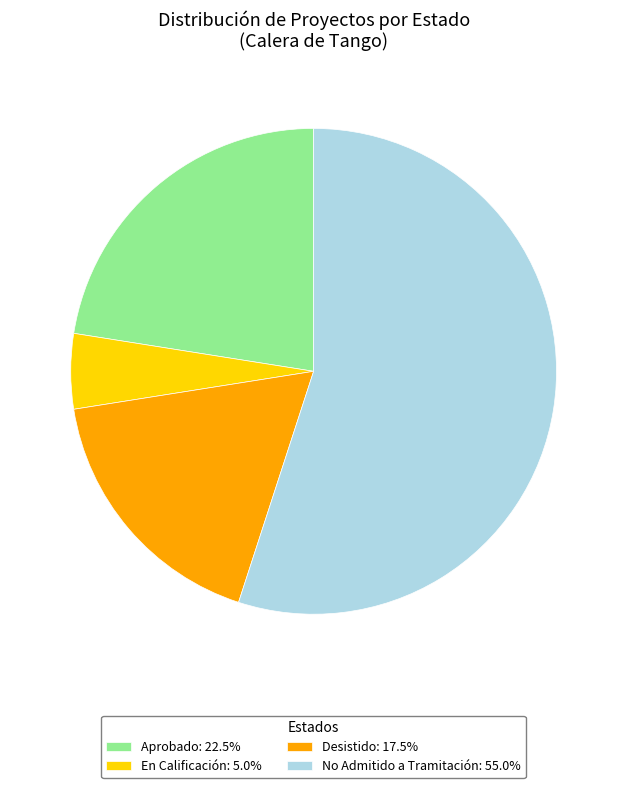

What is the smallest slice in the pie chart?

En Calificación